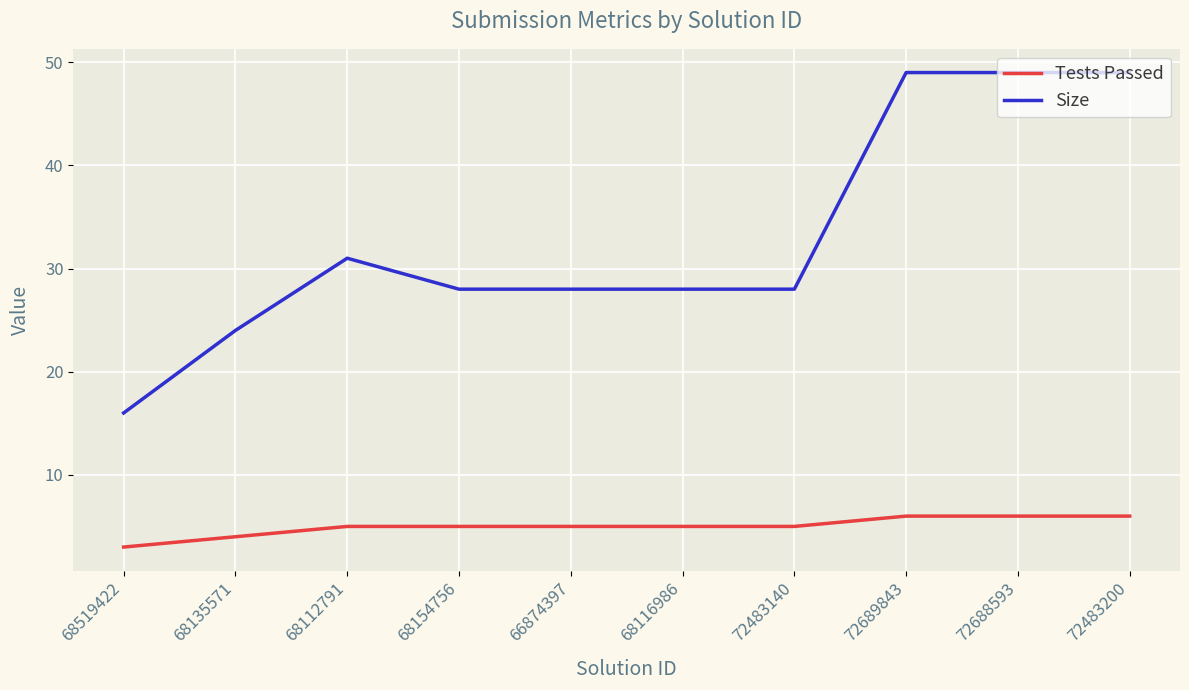

Reading right to left, transcribe all the data shown in this chart.

Tests Passed: 6	6	6	5	5	5	5	5	4	3
Size: 49	49	49	28	28	28	28	31	24	16